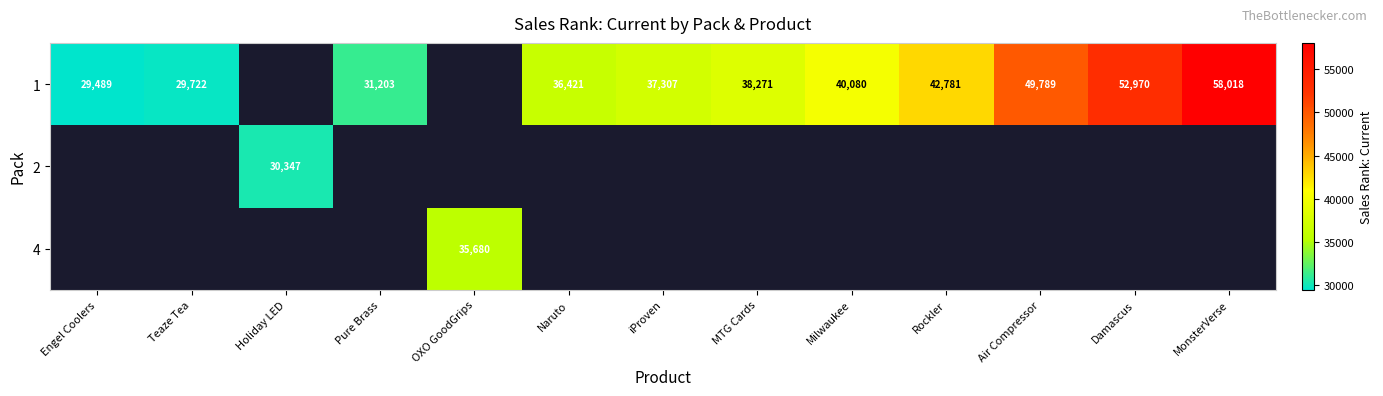

True or false: 1 has a value of 37307 at iProven.

True